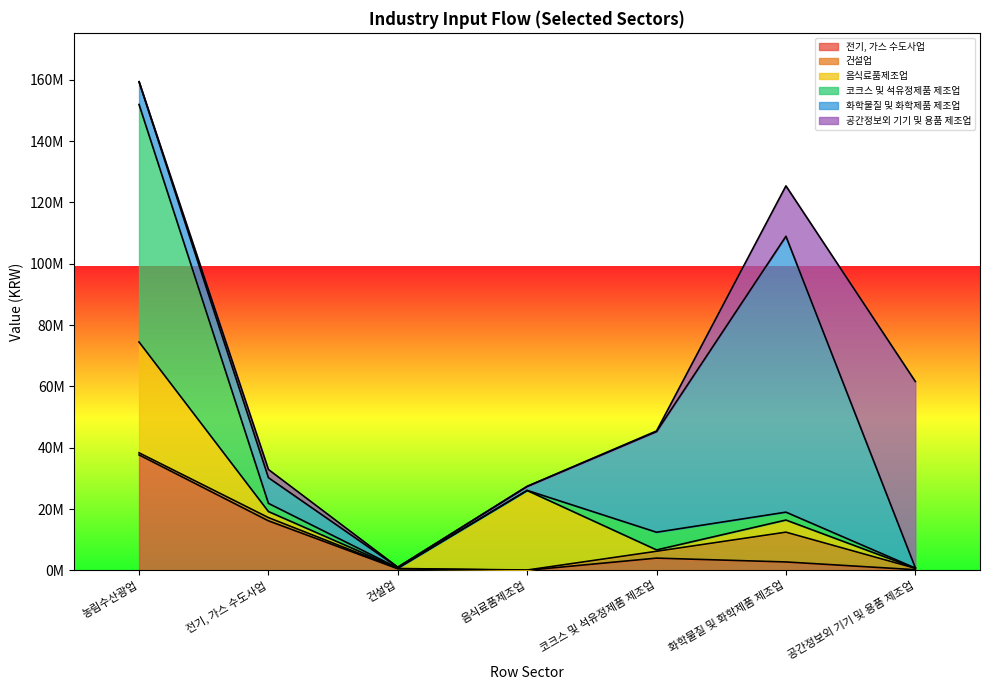

Is it true that 코크스 및 석유정제품 제조업 equals 72636 at 건설업?

True